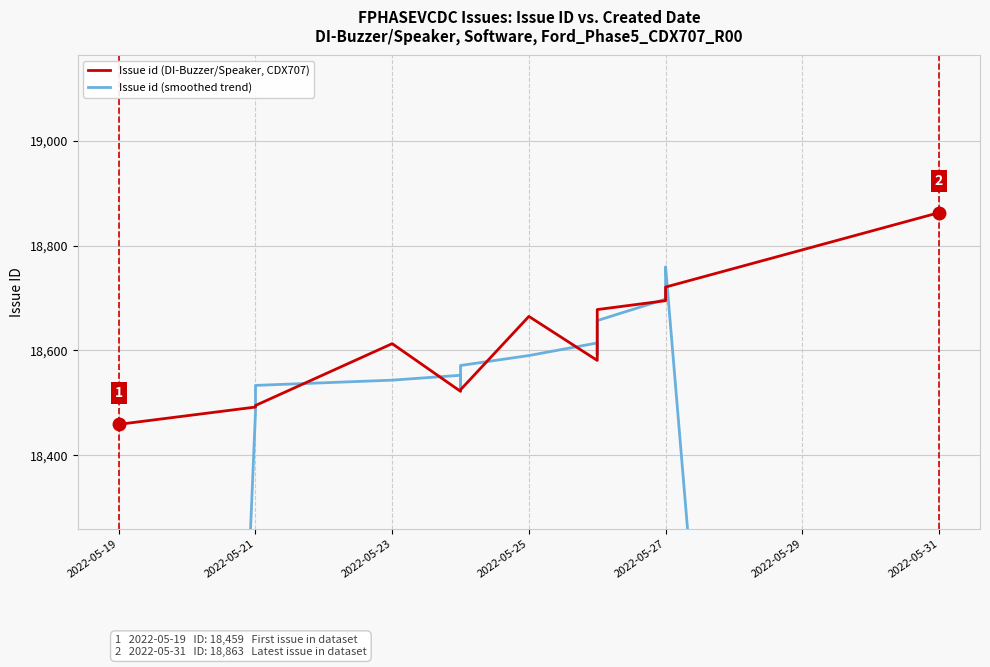

At which label is Issue id (smoothed trend) closest to 15538?

2022-05-21